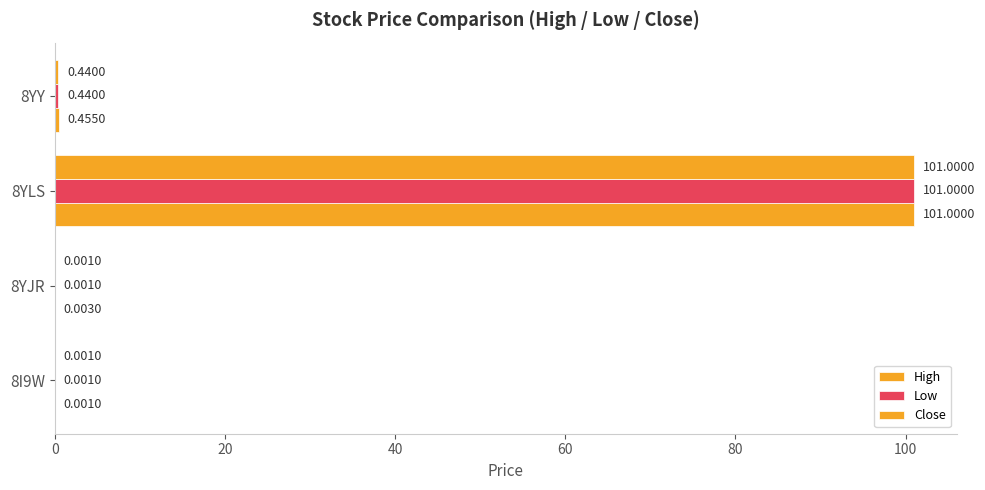

List the series in order of their peak value, lowest first.

High, Low, Close